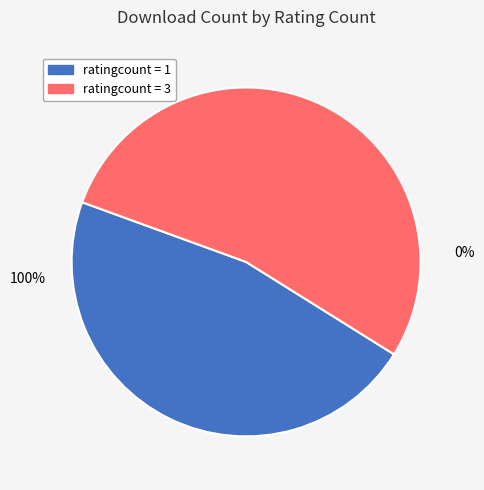

Which slice is the smallest?

1